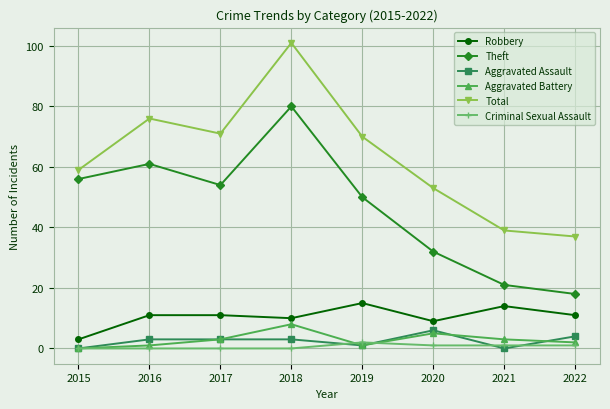

Reading right to left, extract all data points from this chart.

Robbery: 11	14	9	15	10	11	11	3
Theft: 18	21	32	50	80	54	61	56
Aggravated Assault: 4	0	6	1	3	3	3	0
Aggravated Battery: 2	3	5	1	8	3	1	0
Total: 37	39	53	70	101	71	76	59
Criminal Sexual Assault: 1	1	1	2	0	0	0	0